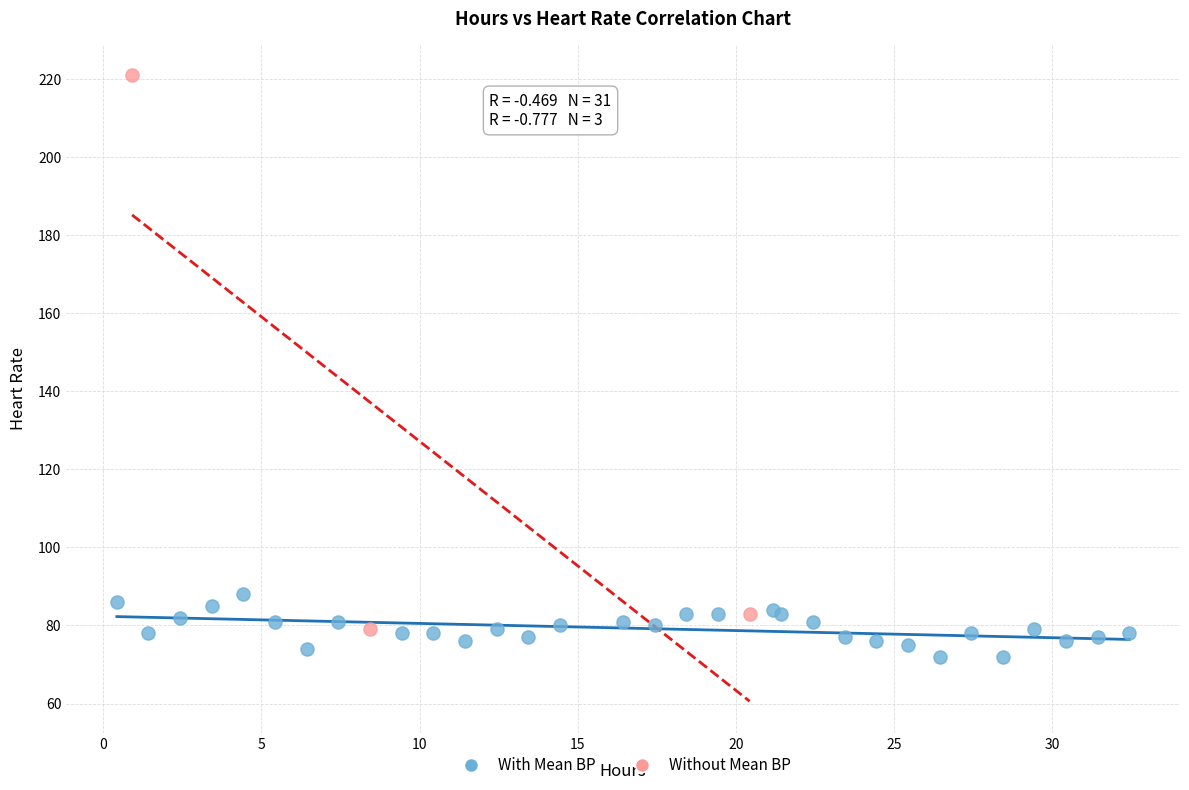

Which series reaches the maximum Y coordinate?

Without Mean BP